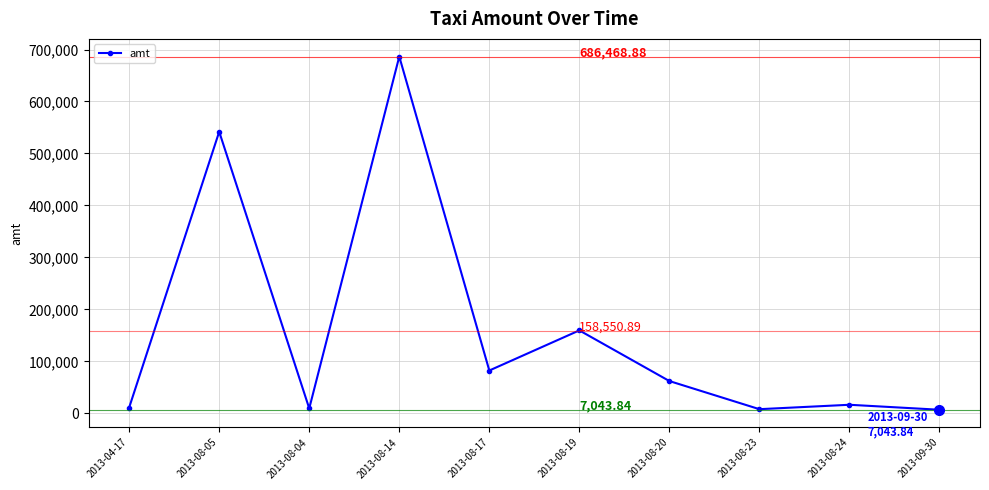

Is it true that the value at 2013-08-20 is 103887.5?

False